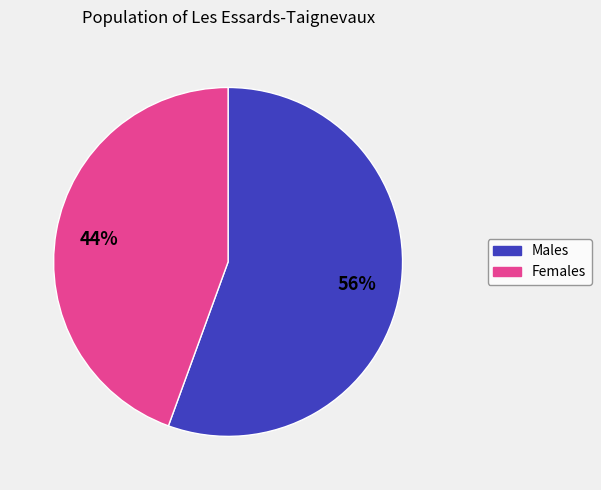

Is there a majority slice in this chart?

Yes